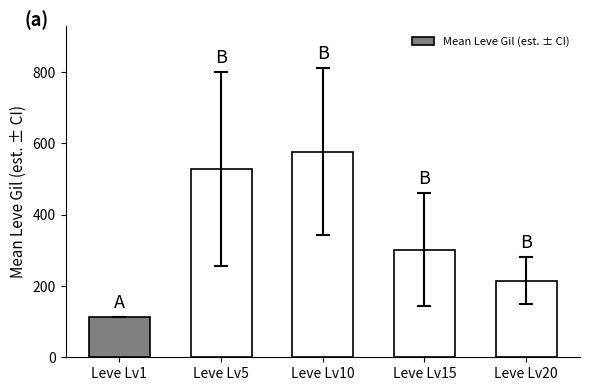

What is the change in value from Leve Lv5 to Leve Lv20?

-313.5